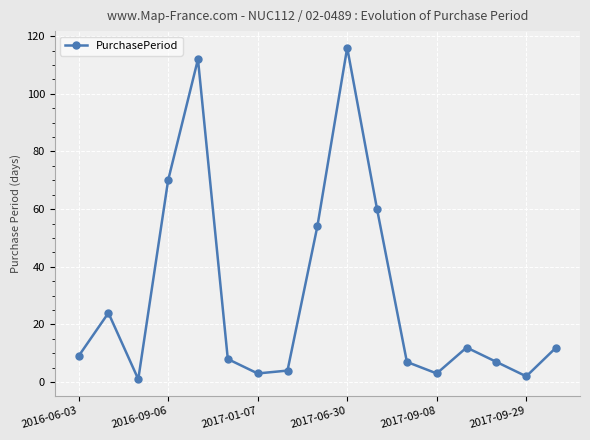

What is the smallest value displayed?

1